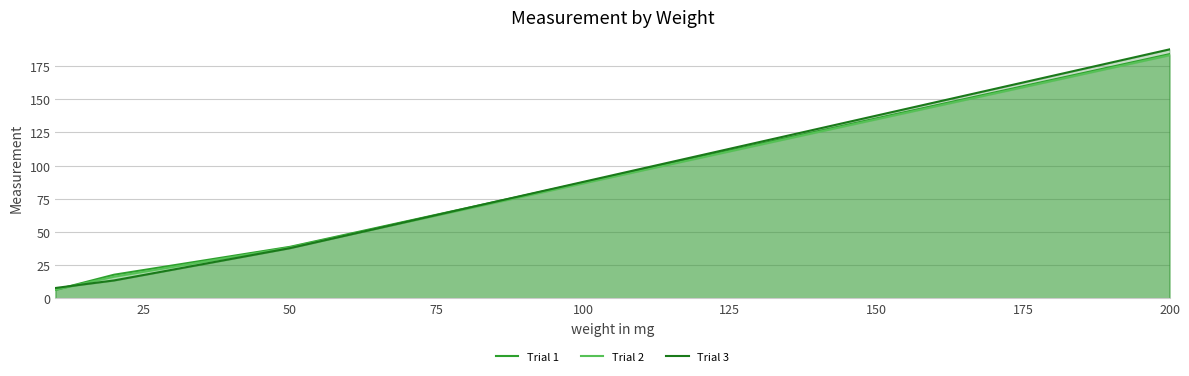

List the labels in order of Trial 2 value, smallest first.

10, 20, 50, 200